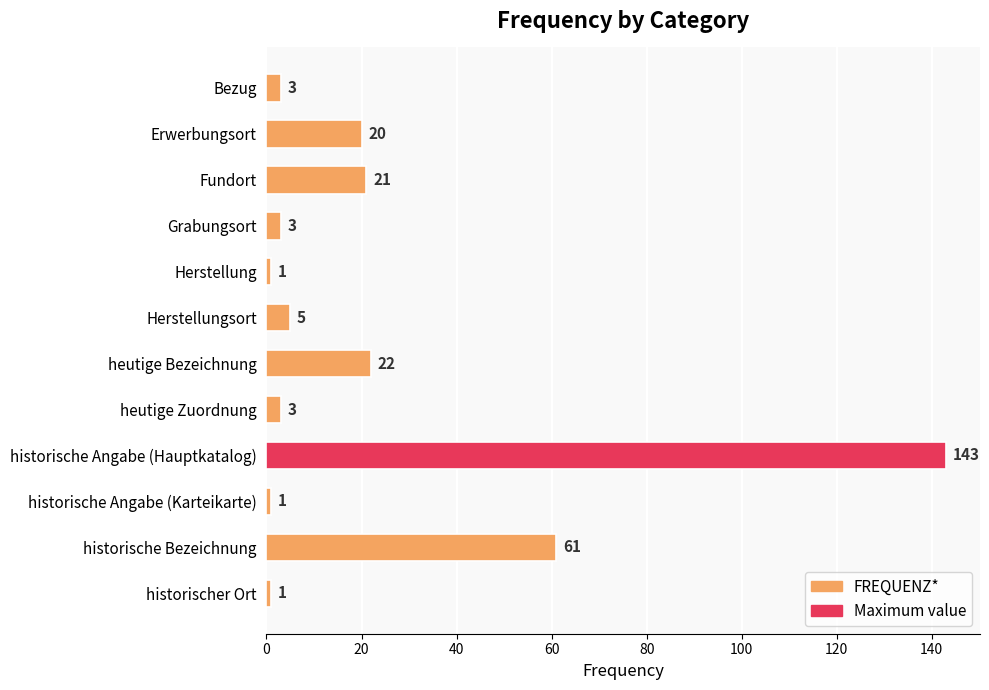

How many categories are shown in the chart?

12